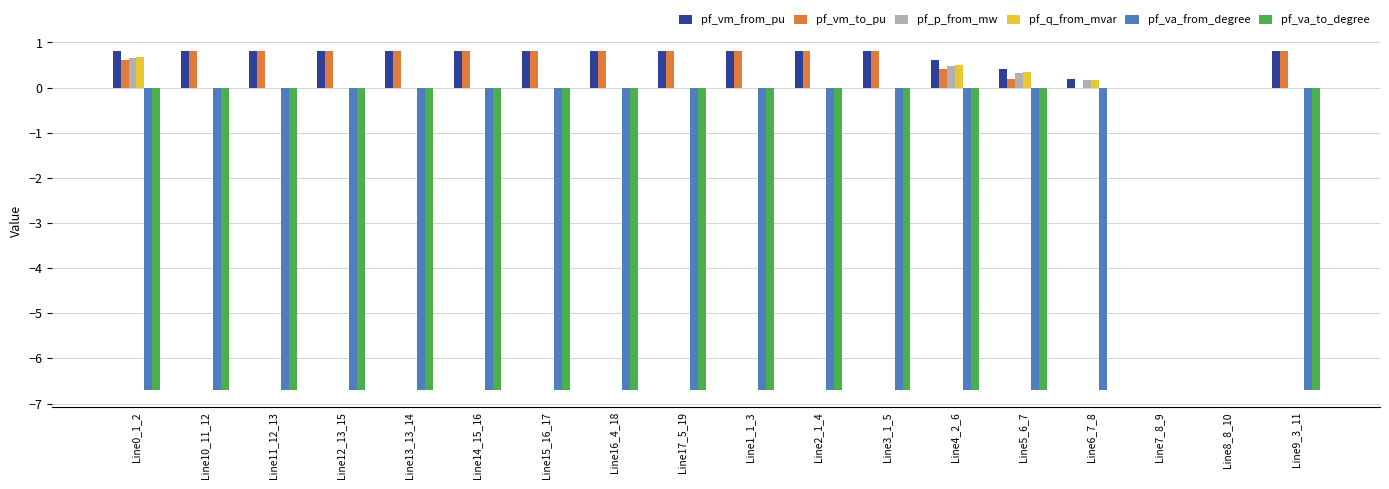

The value of pf_va_from_degree at Line14_15_16 is -9.7. True or false?

False